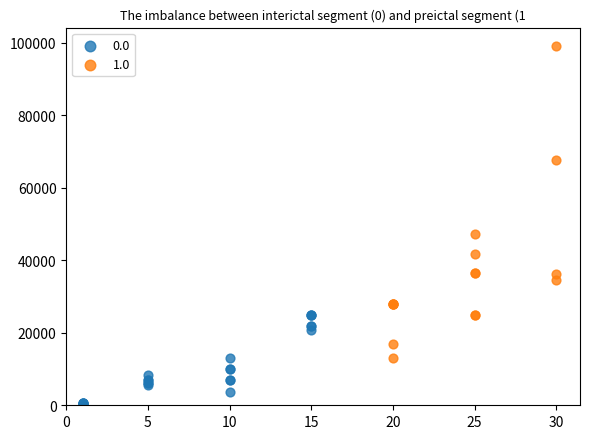

Which series contains the highest Y value?

1.0